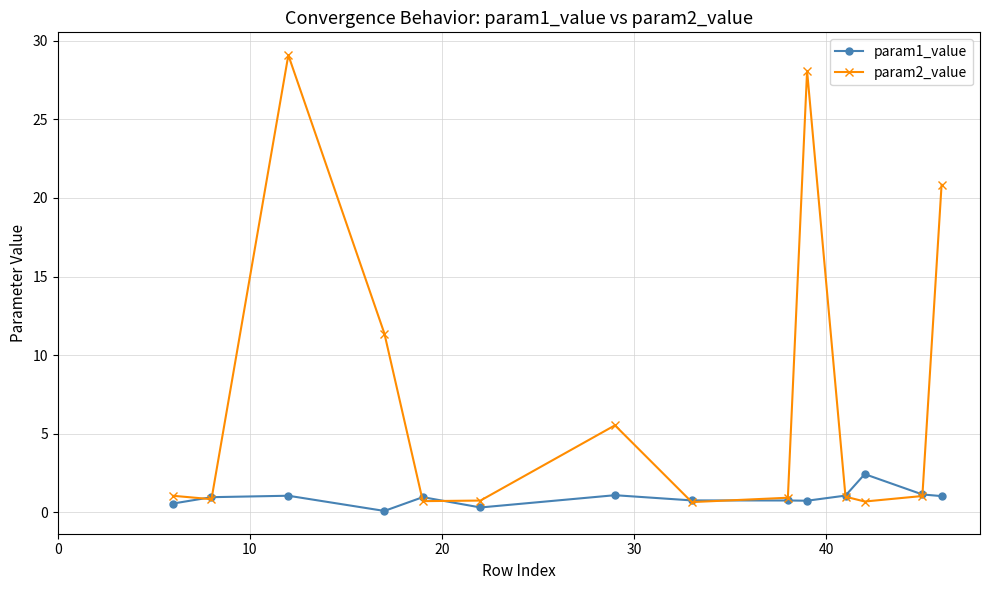

Which series has the largest range (max minus min)?

param2_value